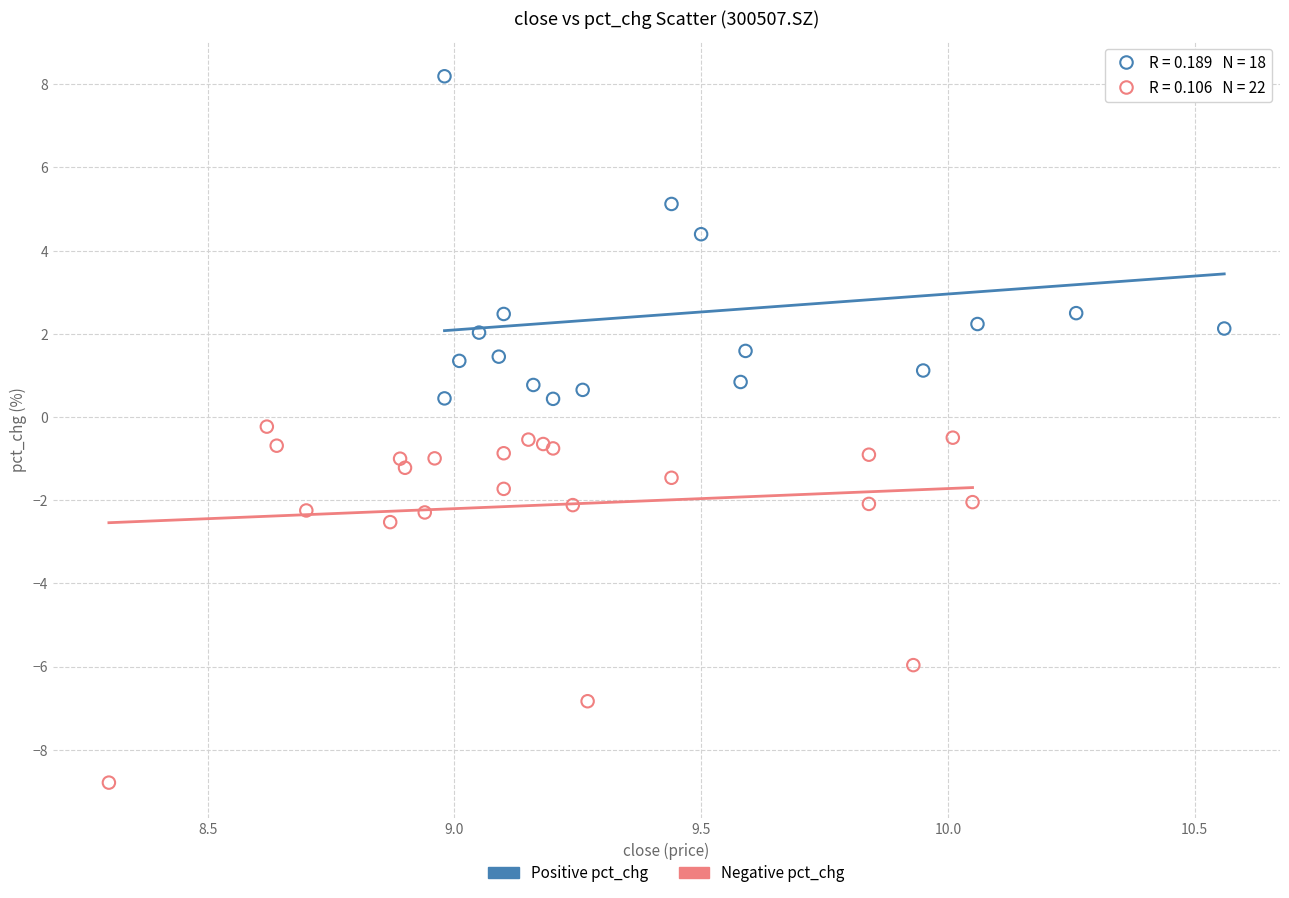

Which series has the widest spread of Y values?

Negative pct_chg